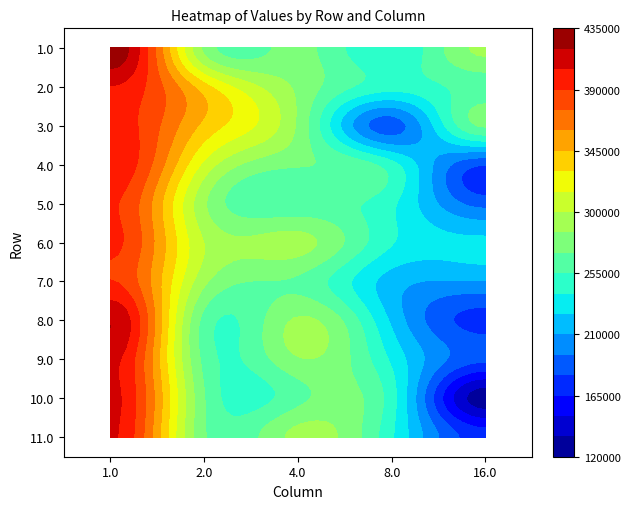

Which series has the widest spread of values?

10.0